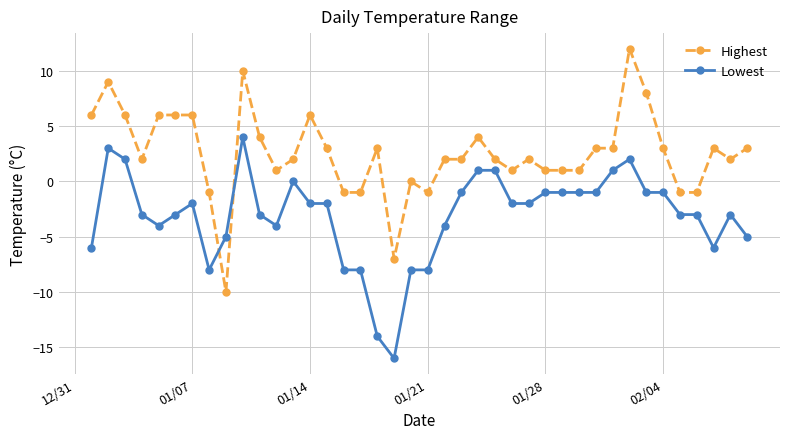

True or false: Highest has more than 0 interior local peaks.

True